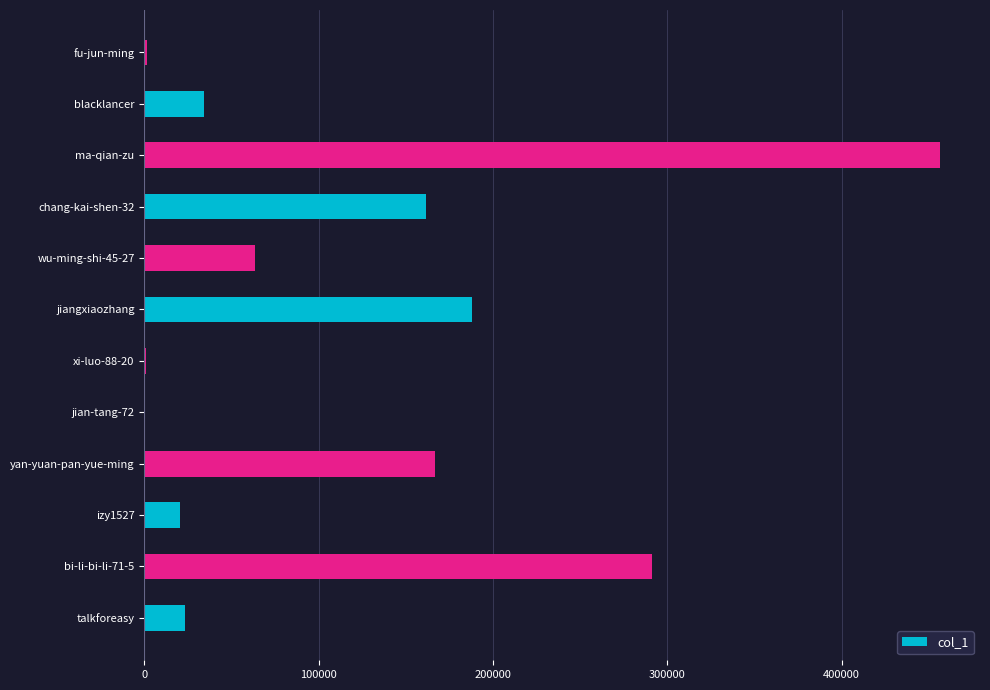

Which label corresponds to the largest value in the chart?

ma-qian-zu